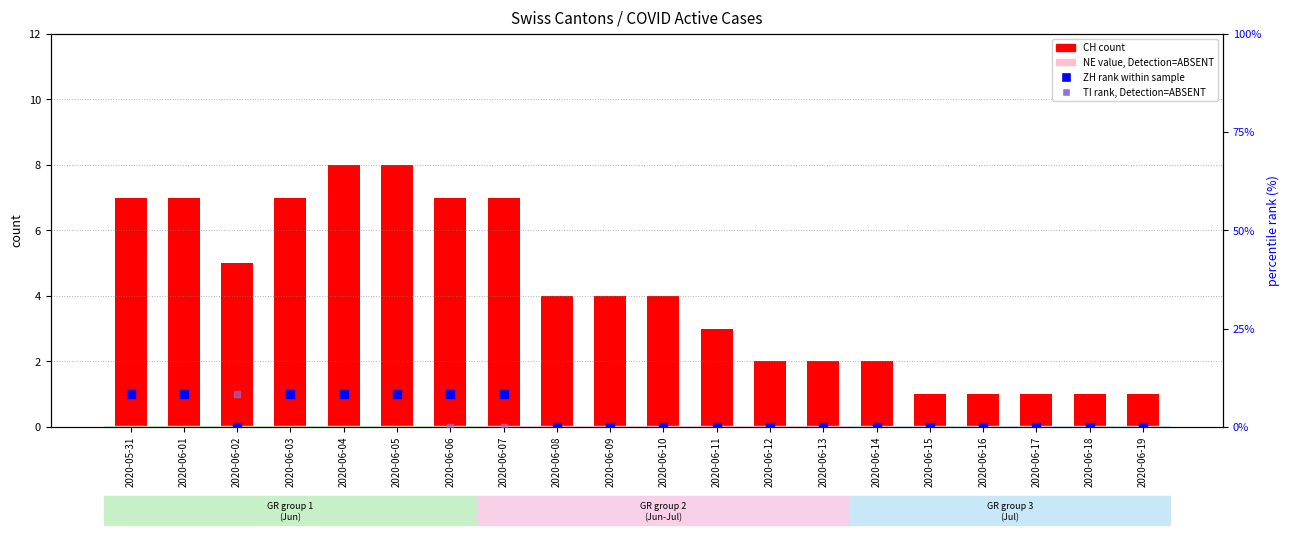

Which series has the largest total across all categories?

CH count